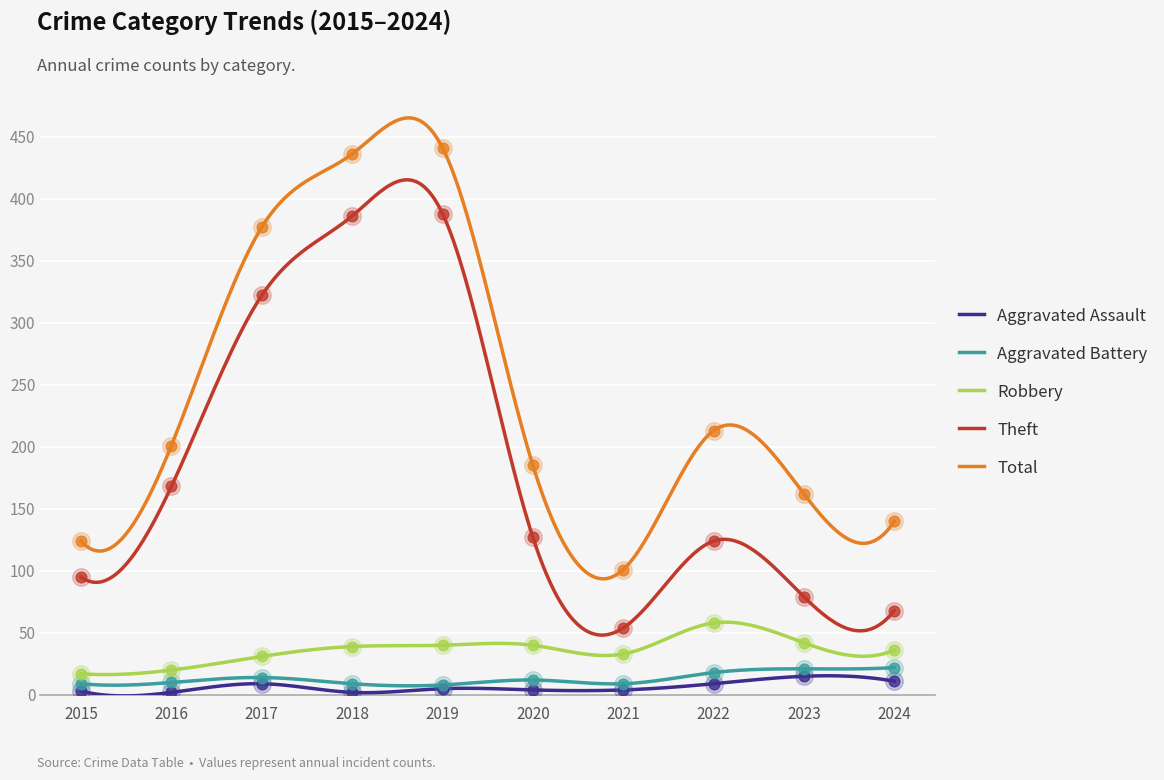

Is the value of Aggravated Battery at 2018 greater than the value of Total at 2015?

No